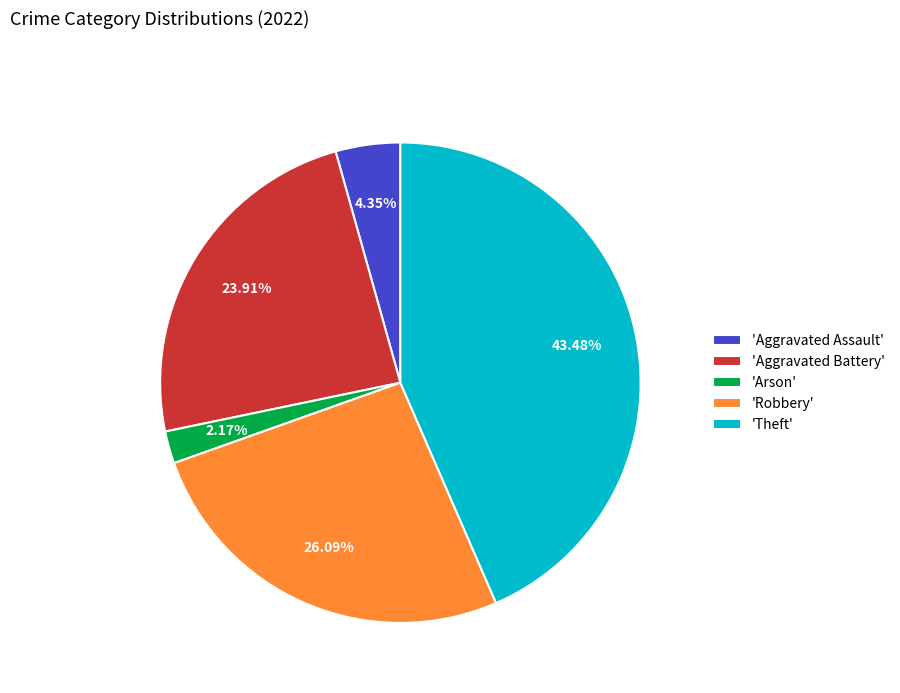

Which category has the biggest portion of the pie?

'Theft'